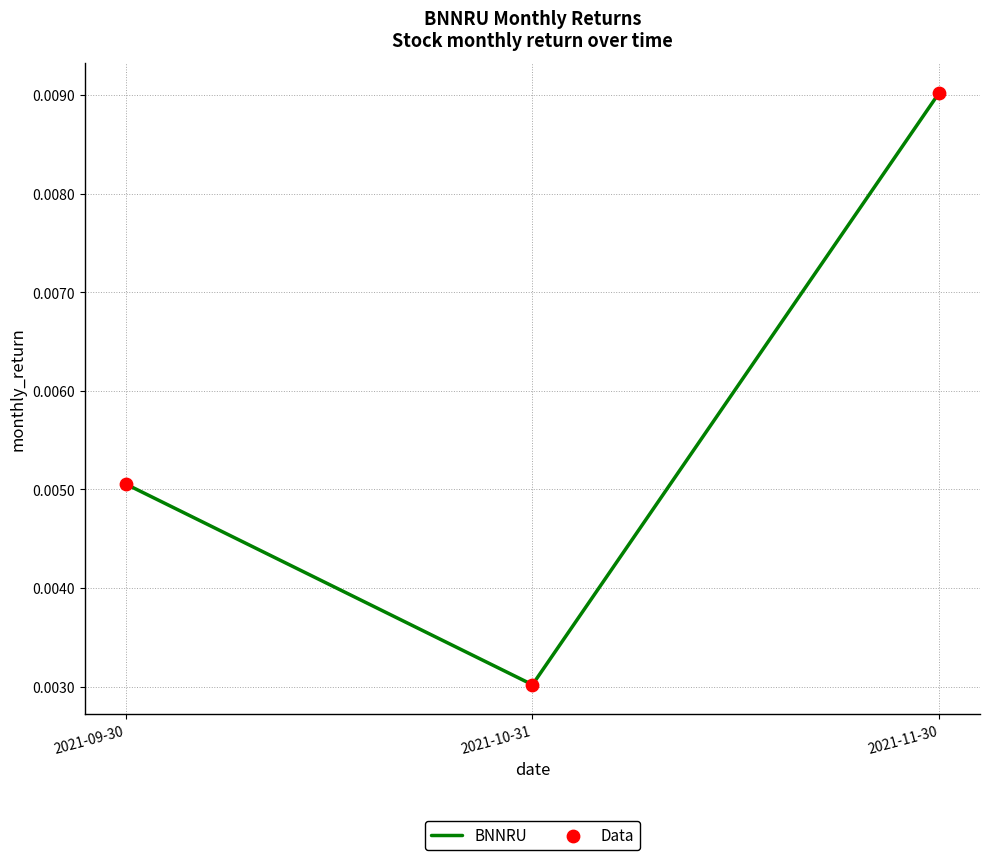

Which category has the lowest value across all series?

2021-10-31